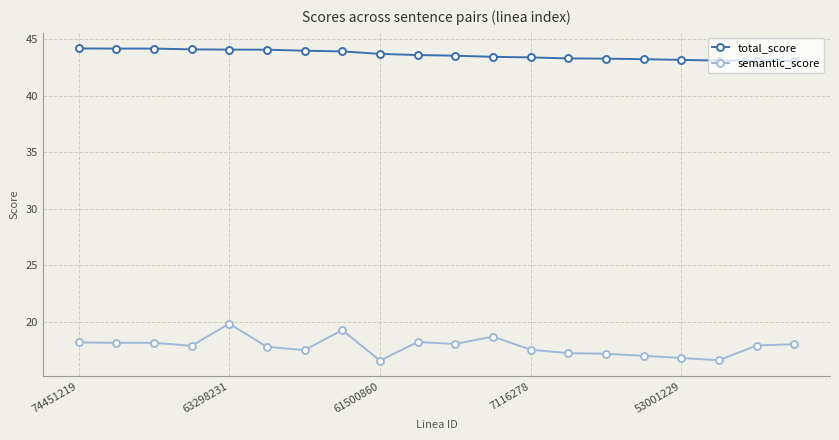

What is the difference between the second highest and minimum values in the total_score series?

1.1